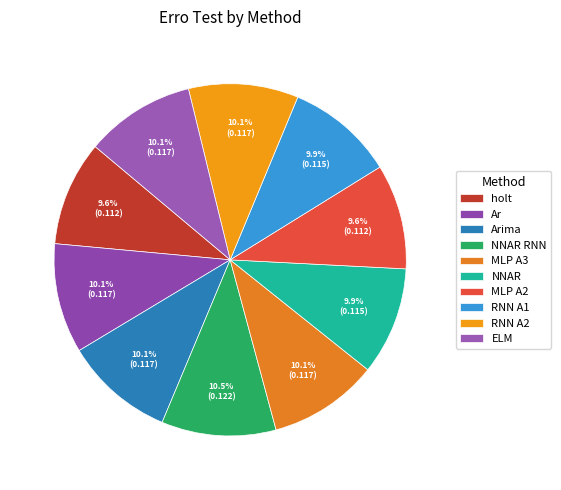

Combined, what portion of the pie is holt and Ar?

19.7%